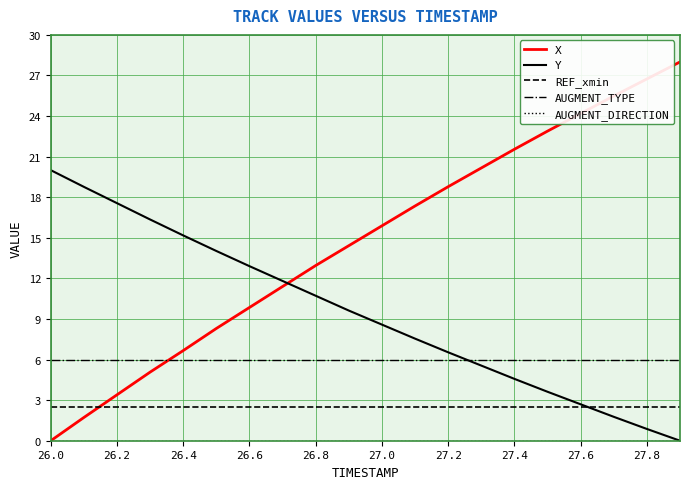

Which series has the widest spread of values?

X